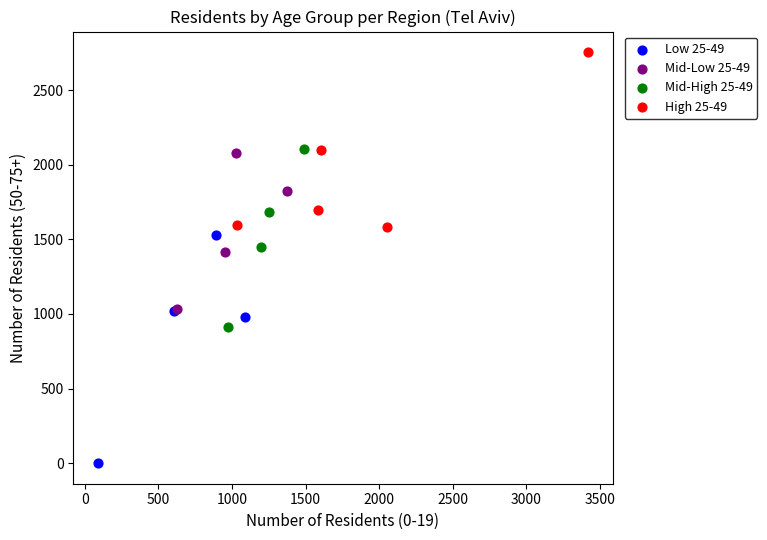

Which series reaches the maximum Y coordinate?

High 25-49